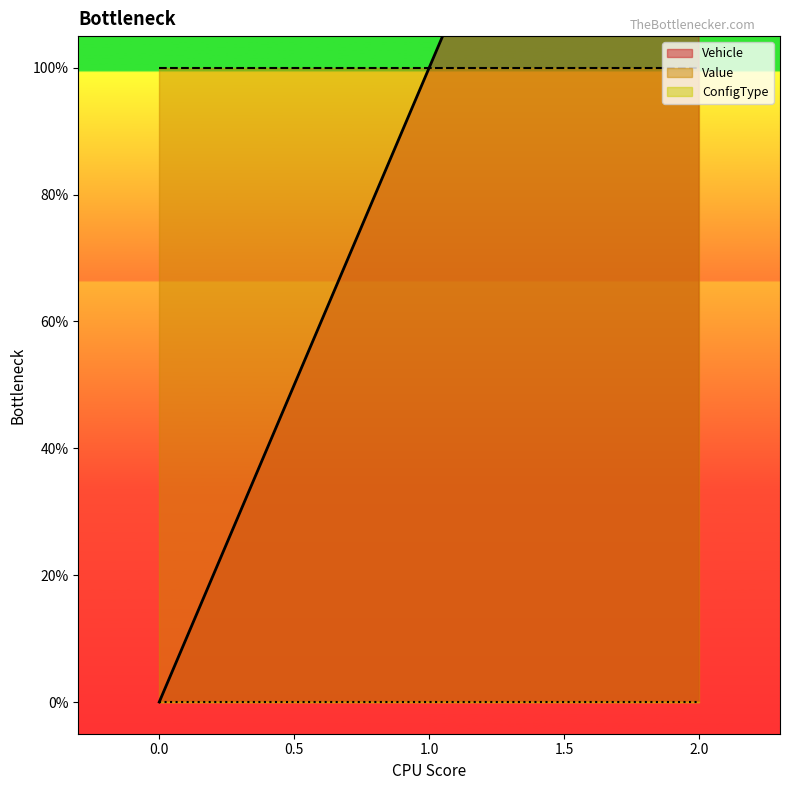

List the series in order of their peak value, highest first.

Vehicle, Value, ConfigType